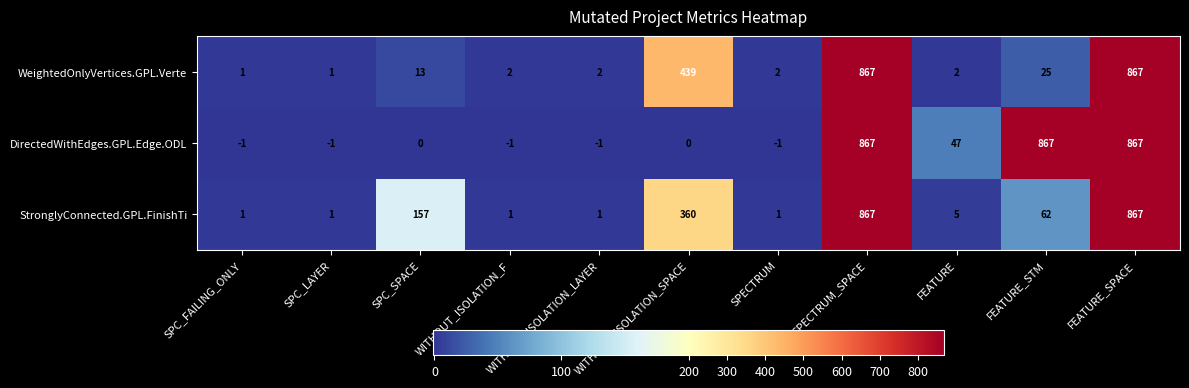

What is the sum of all StronglyConnected.GPL.FinishTi values?

2323